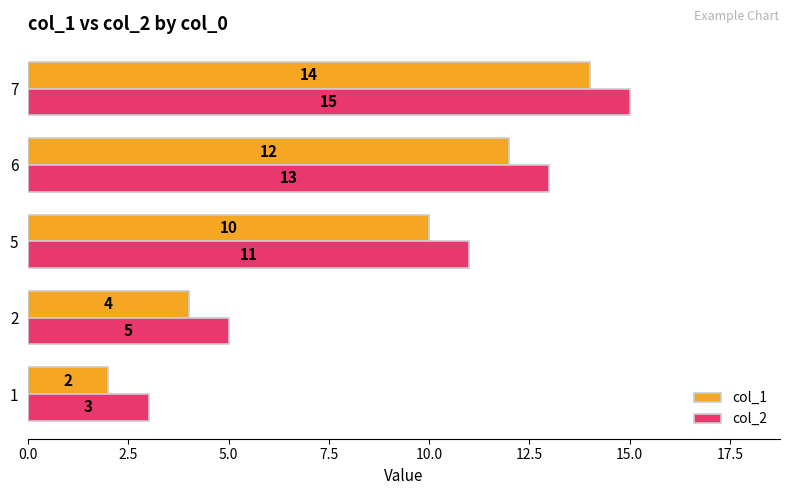

The value of col_2 at 6 is 20. True or false?

False